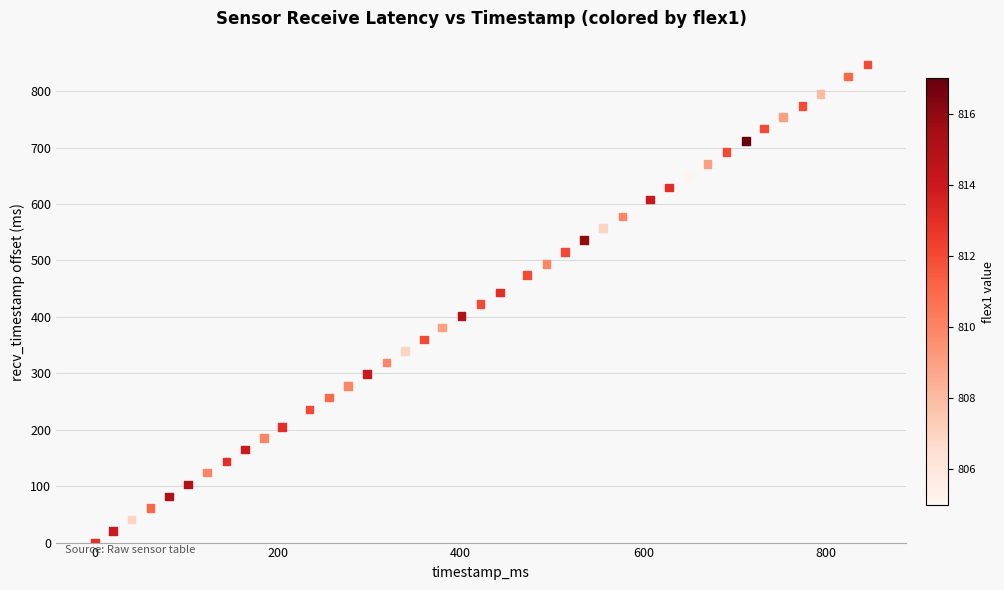

What is the range of Y values (max minus min)?

847